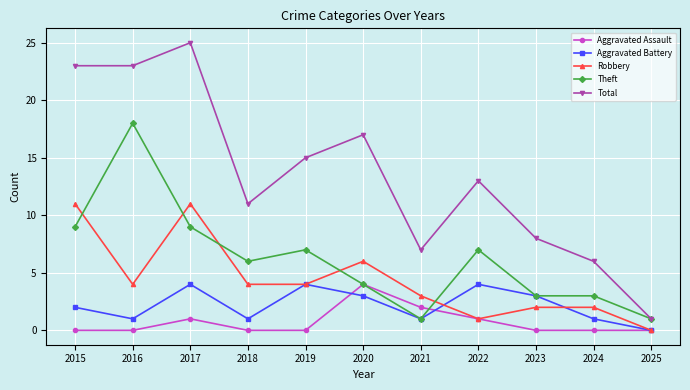

What is the difference between the highest and lowest values at 2024?

6